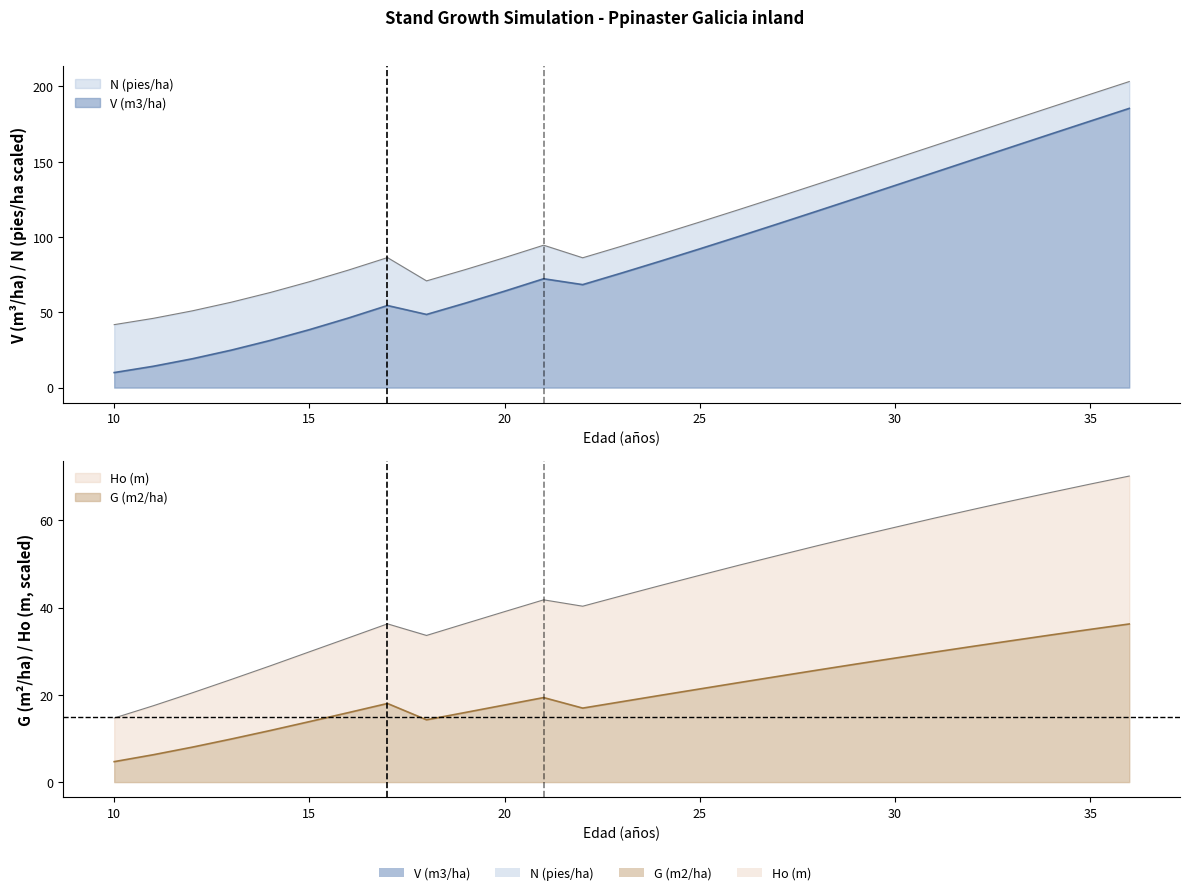

How many interior local peaks does the Ho (m) series have?

2